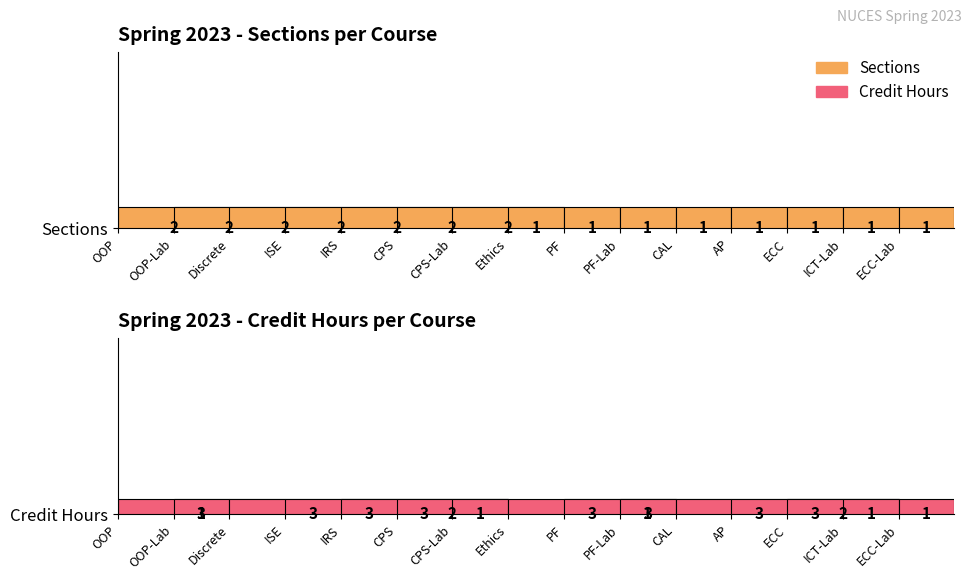

Reading left to right, extract all data points from this chart.

Sections: 2	2	2	2	2	2	2	1	1	1	1	1	1	1	1
Credit Hours: 3	1	3	3	3	2	1	3	3	1	3	3	2	1	1